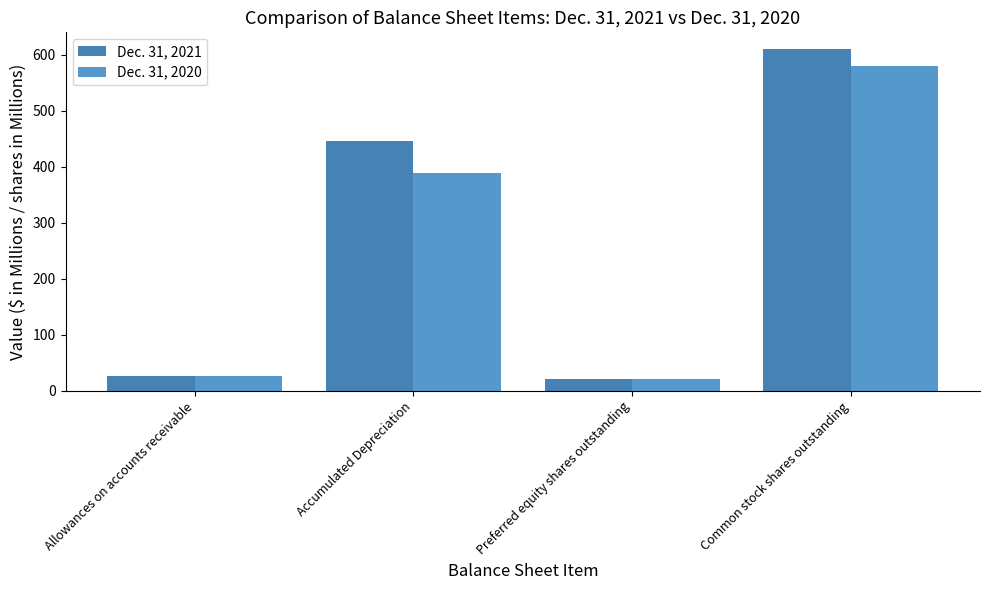

What is the label of the 3rd bar from the right?

Accumulated Depreciation